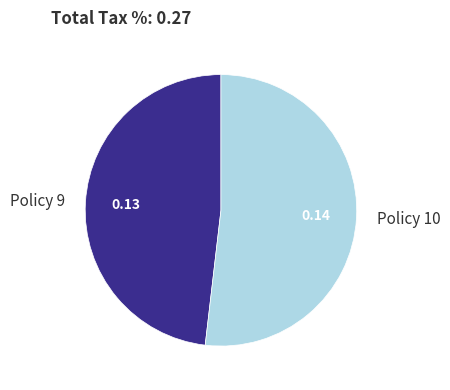

Rank the categories by value from highest to lowest.

Policy 10, Policy 9